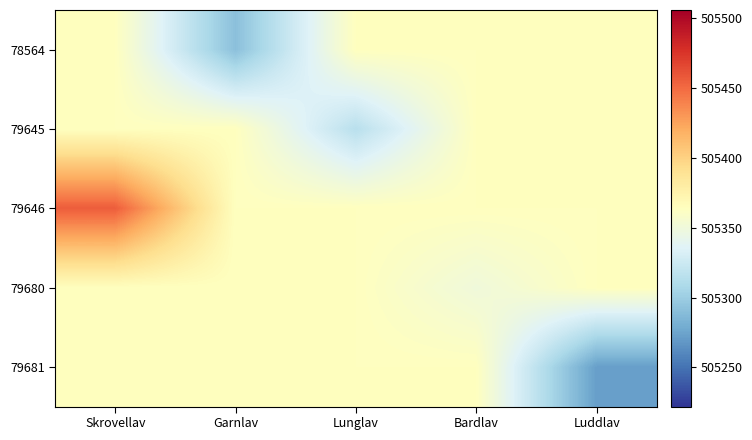

Which category has the lowest value across all series?

Luddlav